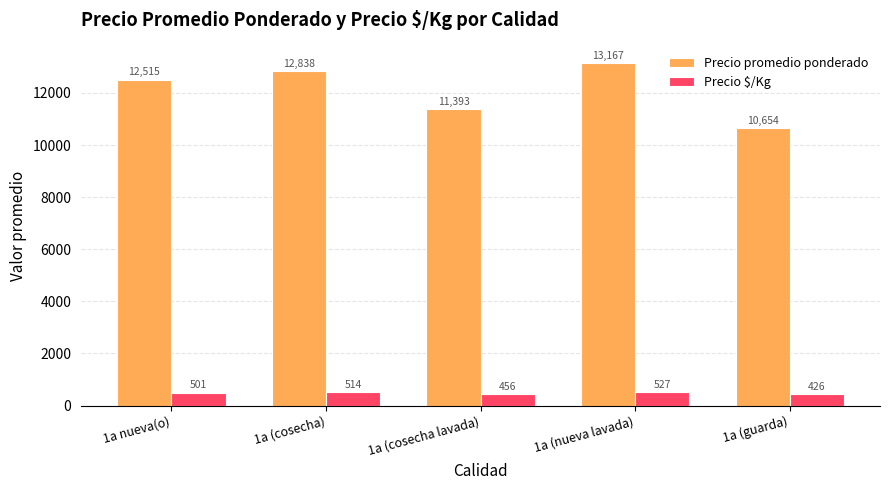

What is the label of the 3rd bar from the left?

1a (cosecha lavada)